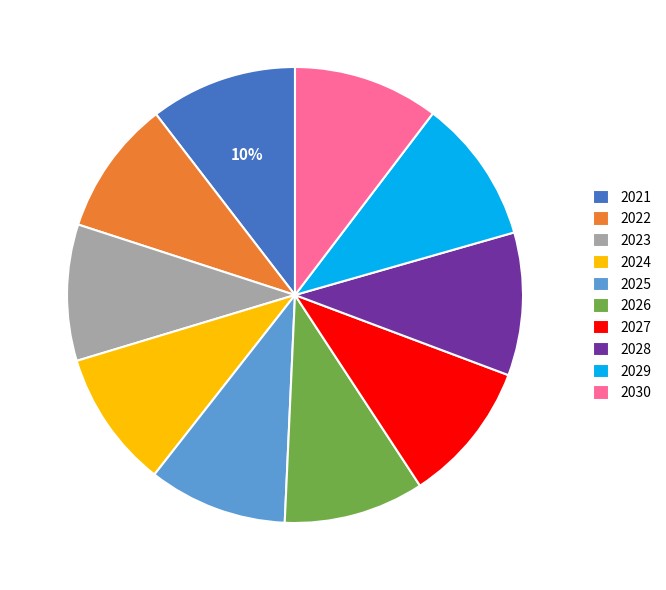

To the nearest percent, what is the average slice percentage?

10%